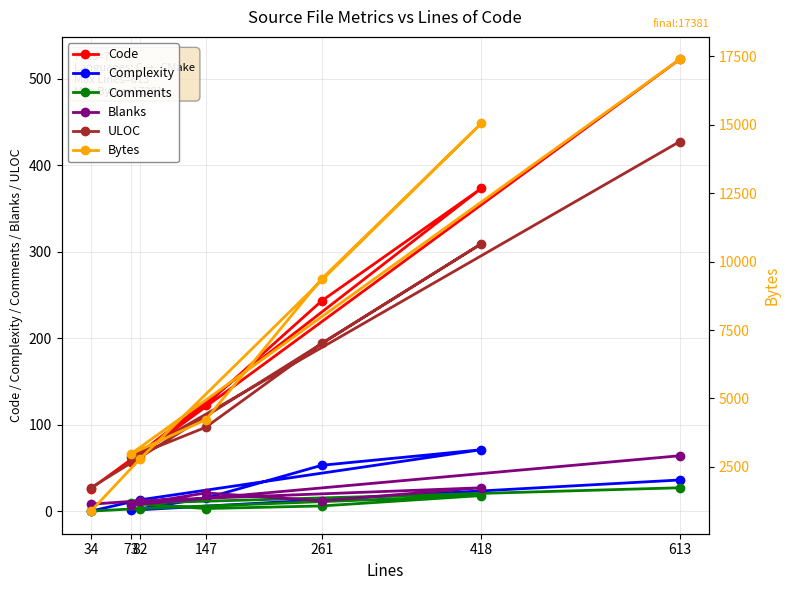

True or false: Complexity and Bytes intersect in this chart.

False